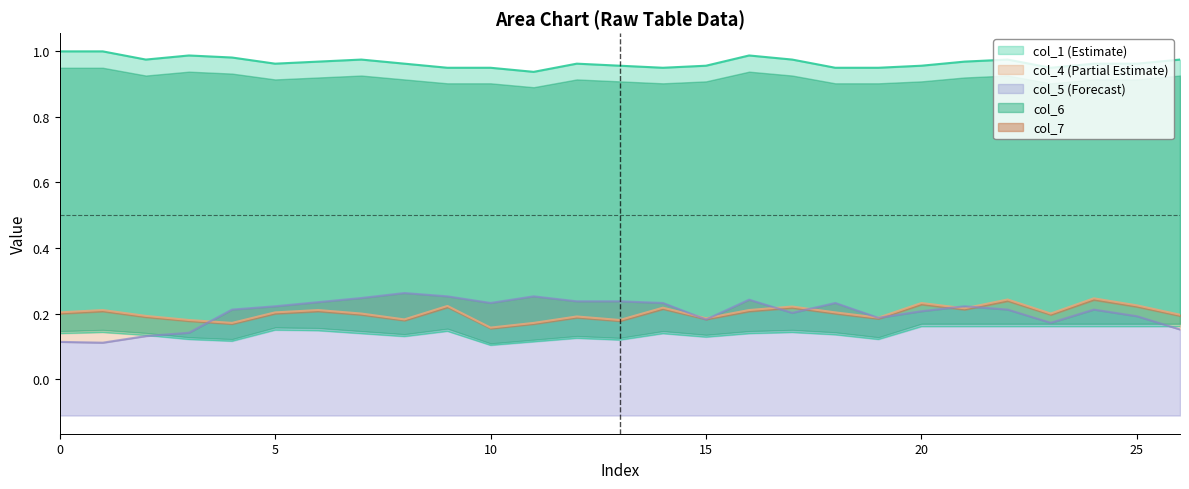

What is the difference between the maximum and minimum values in the col_6 series?

0.2